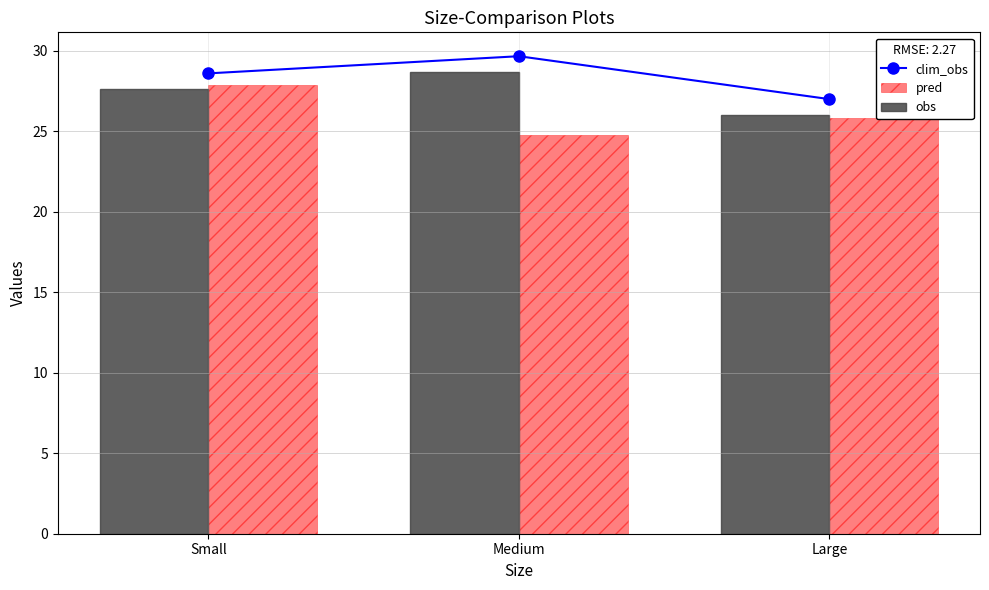

What is the difference between the obs values at Medium and Small?

1.1